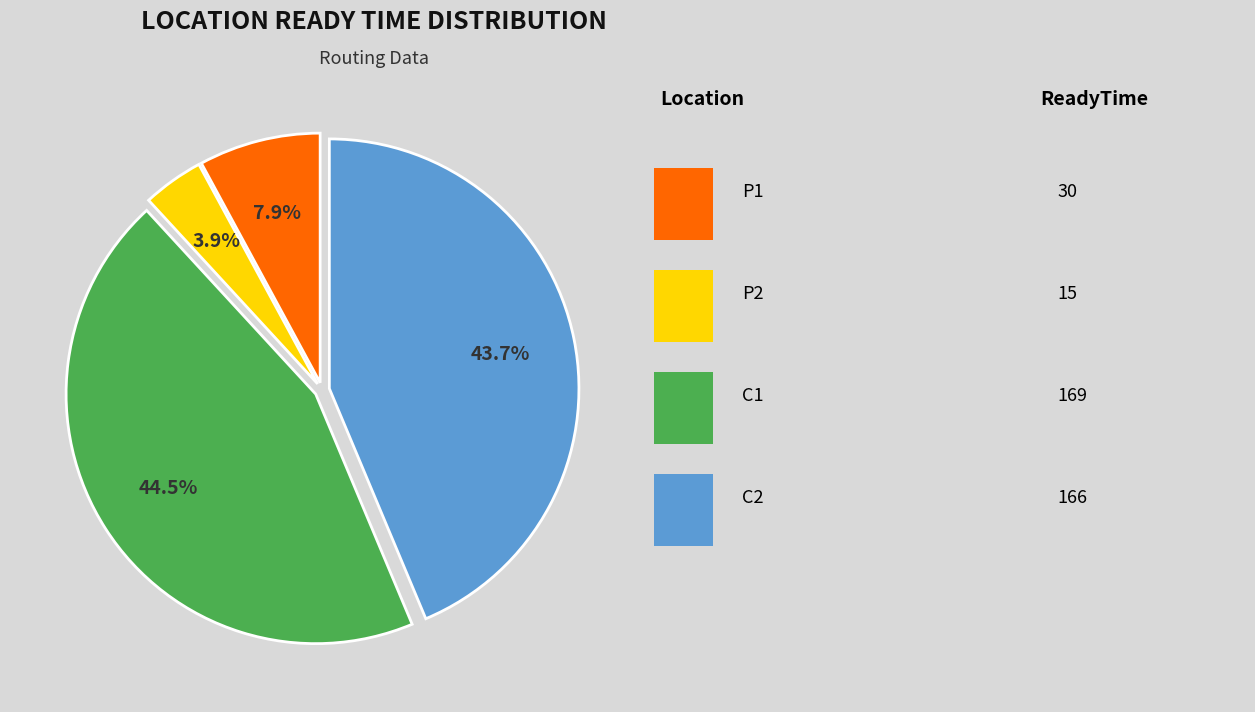

Is there a majority slice in this chart?

No